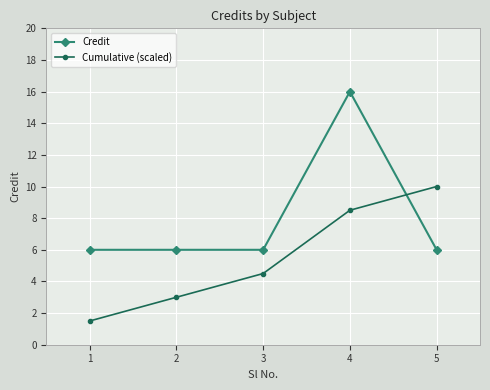

Is the value of Credit at 1 greater than the value of Cumulative (scaled) at 2?

Yes